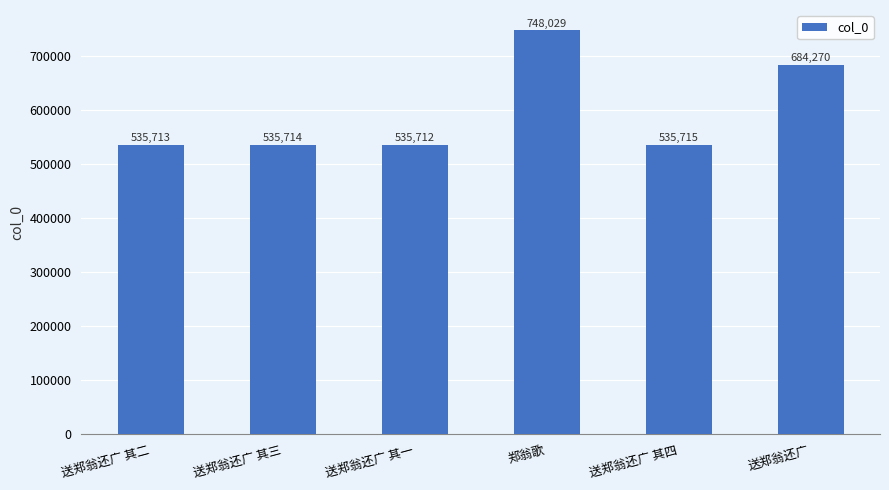

At which category does the chart reach its peak across all series?

郑翁歌